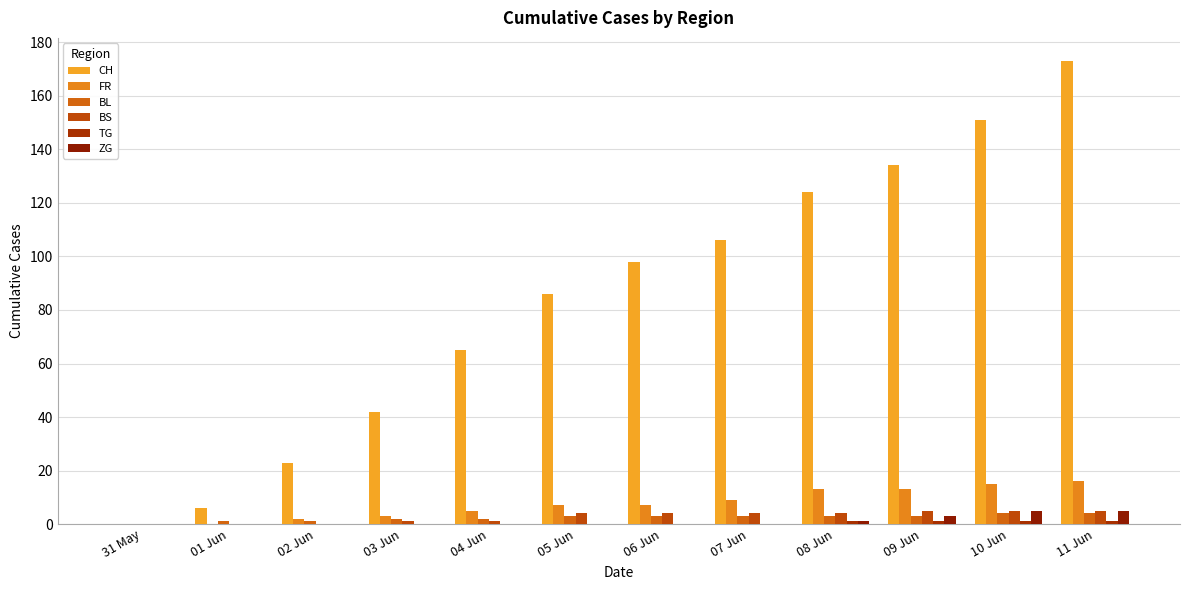

At how many categories does at least one series exceed 126?

3